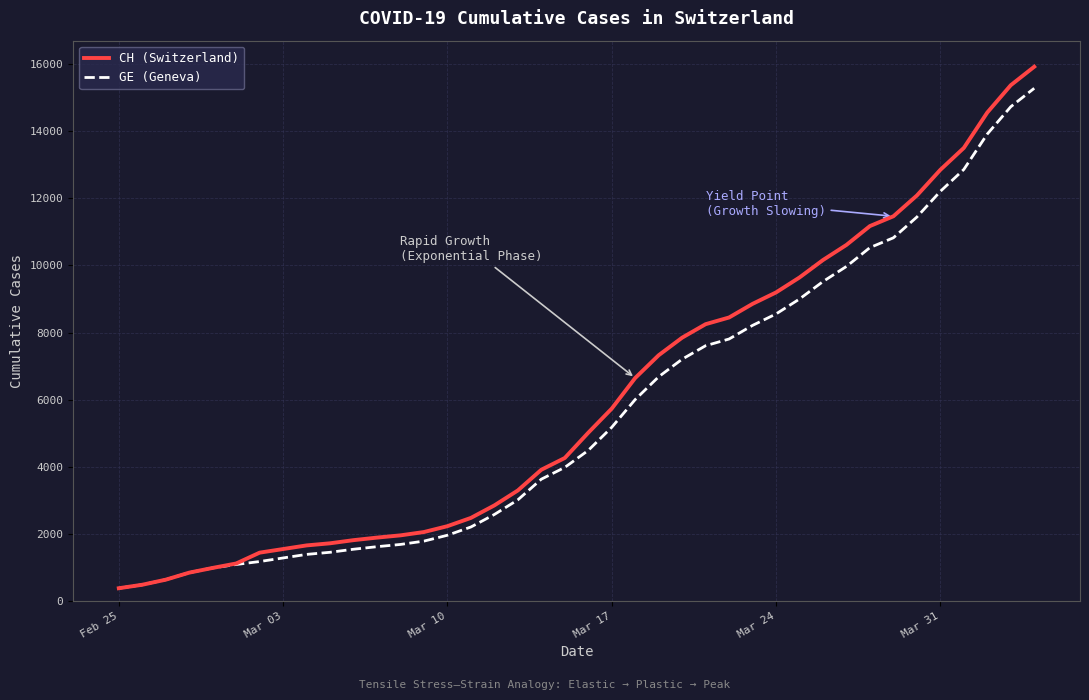

What is the lowest value of the CH (Switzerland) series?

375